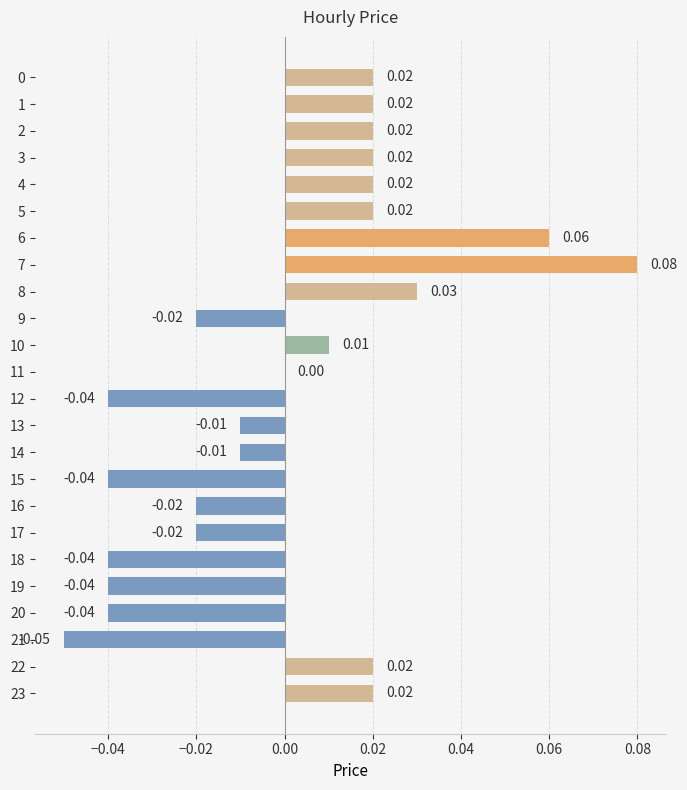

How many series are shown in this chart?

1